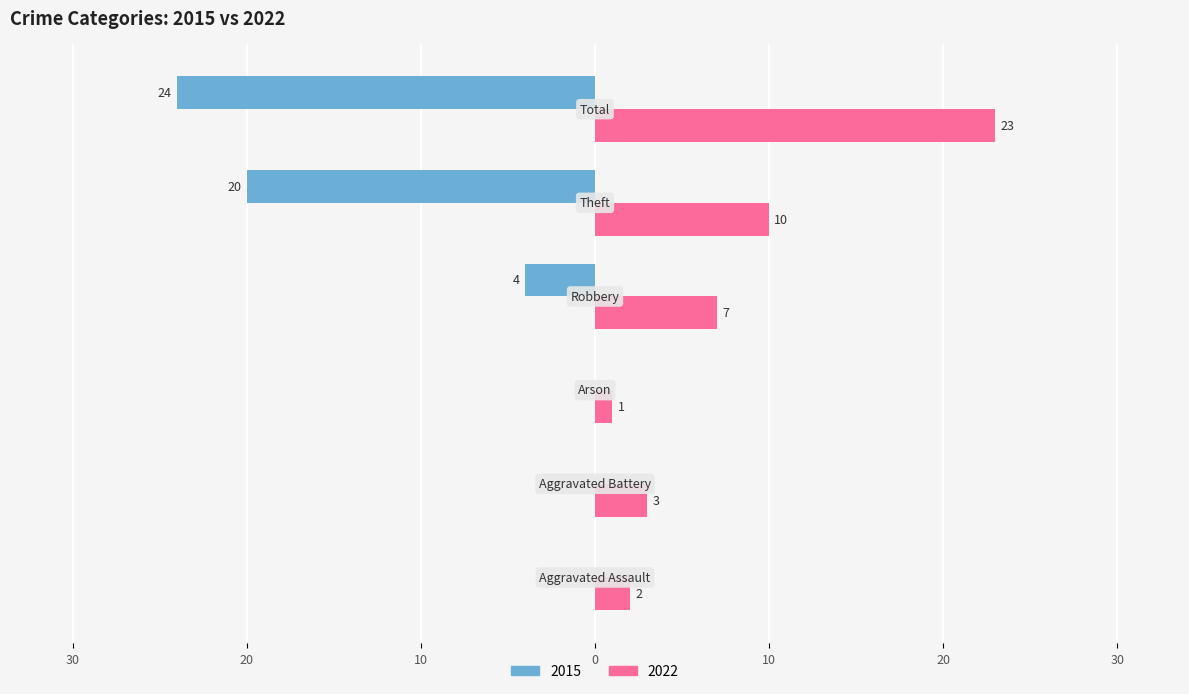

Reading left to right, what are all the values shown in this chart?

2015: 0	0	0	-4	-20	-24
2022: 2	3	1	7	10	23